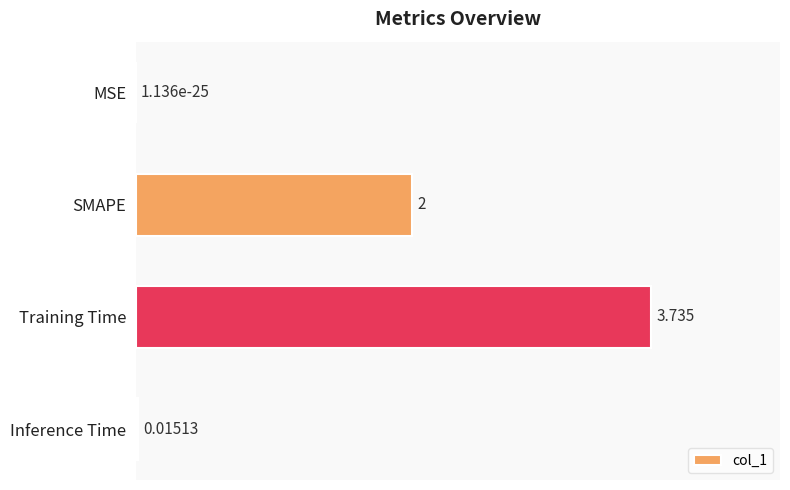

At which label is the value closest to 1?

Inference Time